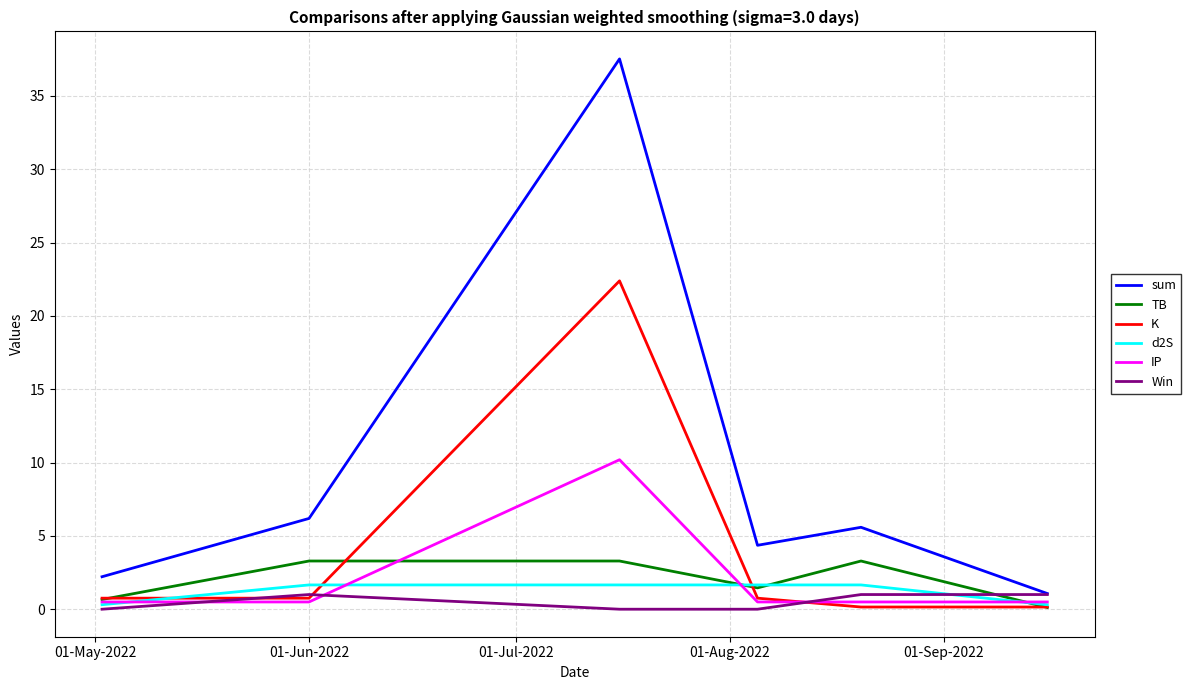

Reading left to right, extract all data points from this chart.

sum: 2.2	6.2	37.5	4.4	5.6	1.1
TB: 0.7	3.3	3.3	1.5	3.3	0.1
K: 0.8	0.8	22.4	0.8	0.1	0.1
d2S: 0.3	1.7	1.7	1.7	1.7	0.3
IP: 0.5	0.5	10.2	0.5	0.5	0.5
Win: 0.0	1.0	0.0	0.0	1.0	1.0